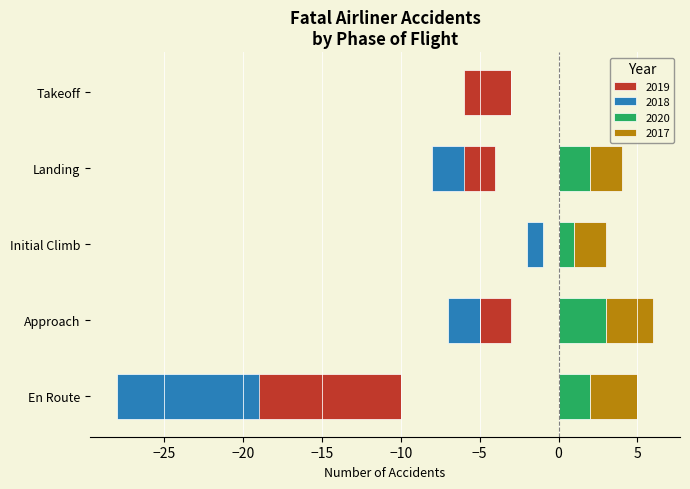

How many values in 2020 are above zero?

4